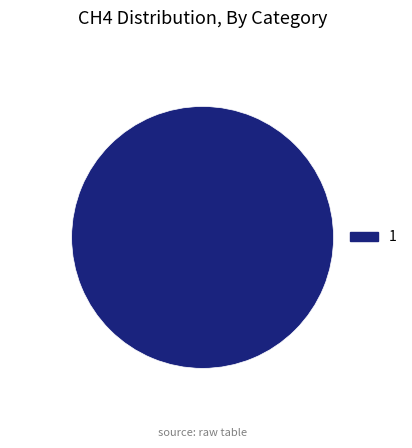

True or false: 1 accounts for 100% of the total.

True